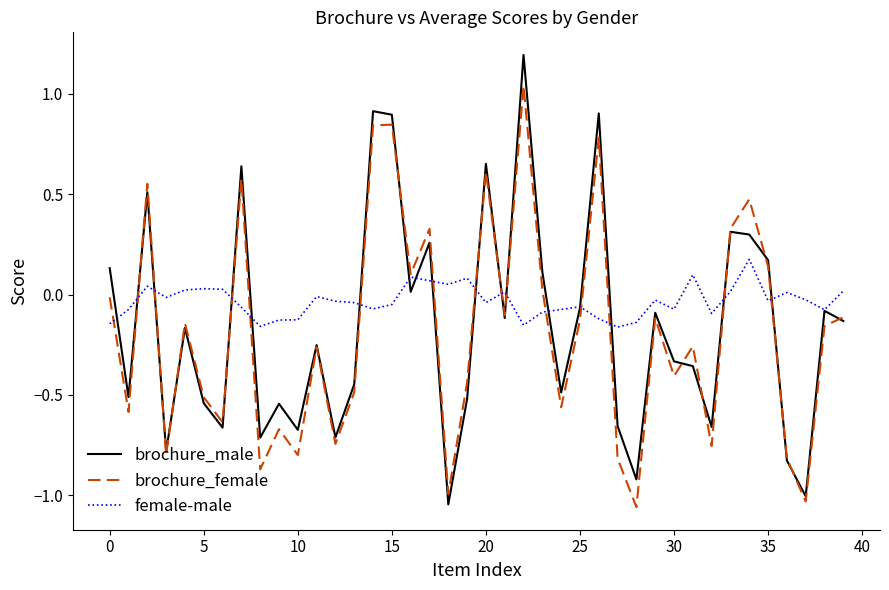

List the series in order of their peak value, lowest first.

female-male, brochure_female, brochure_male